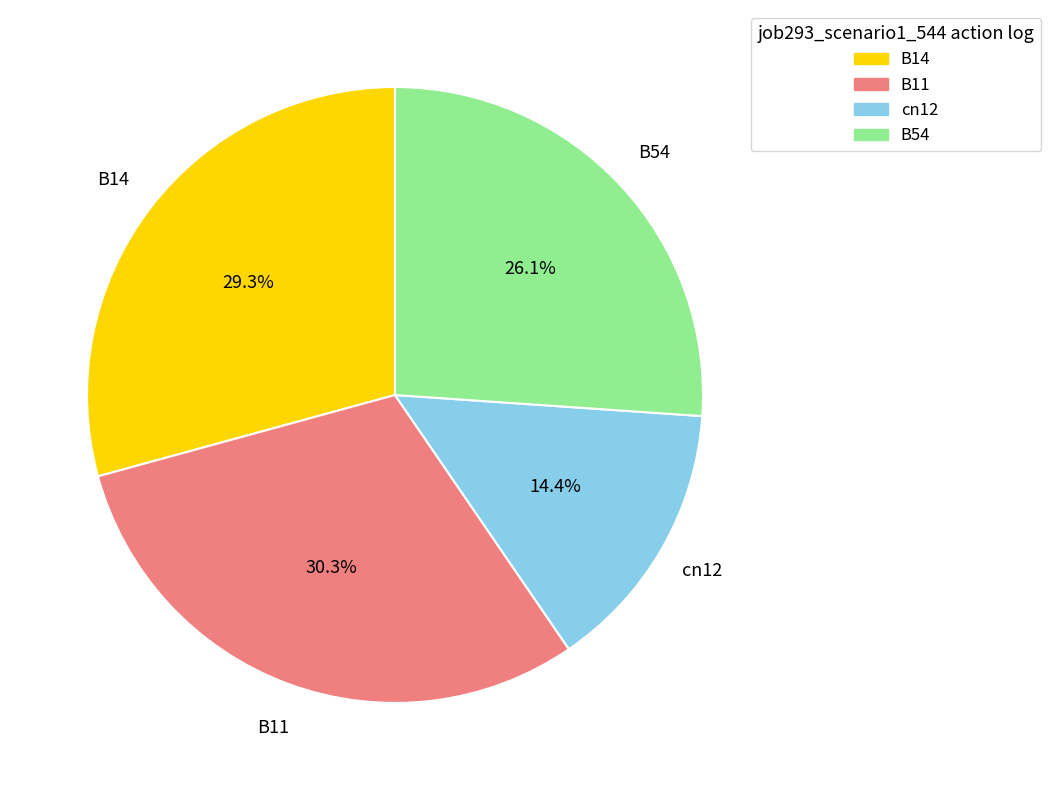

Which slice is the smallest?

cn12